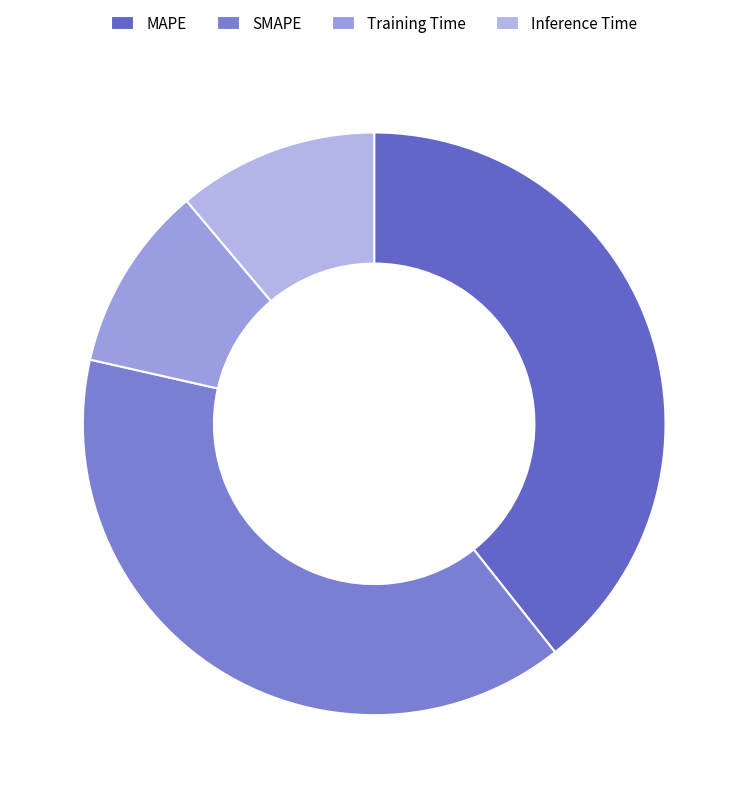

What percentage is the SMAPE slice, to the nearest percent?

39%